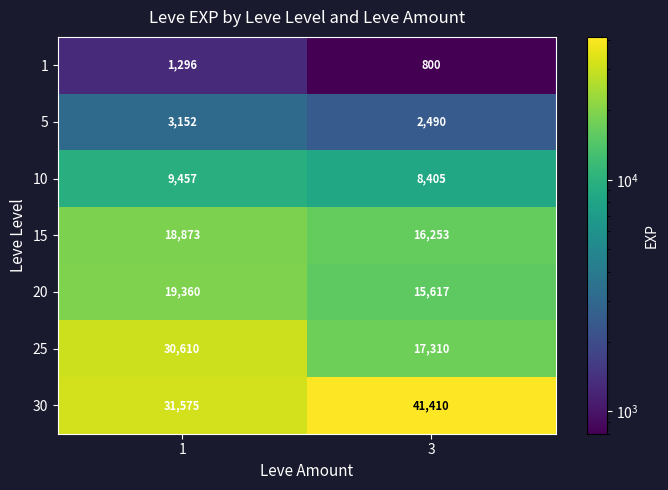

Reading right to left, transcribe all the data shown in this chart.

1: 800	1296
5: 2490	3152
10: 8405	9457
15: 16253	18873
20: 15617	19360
25: 17310	30610
30: 41410	31575